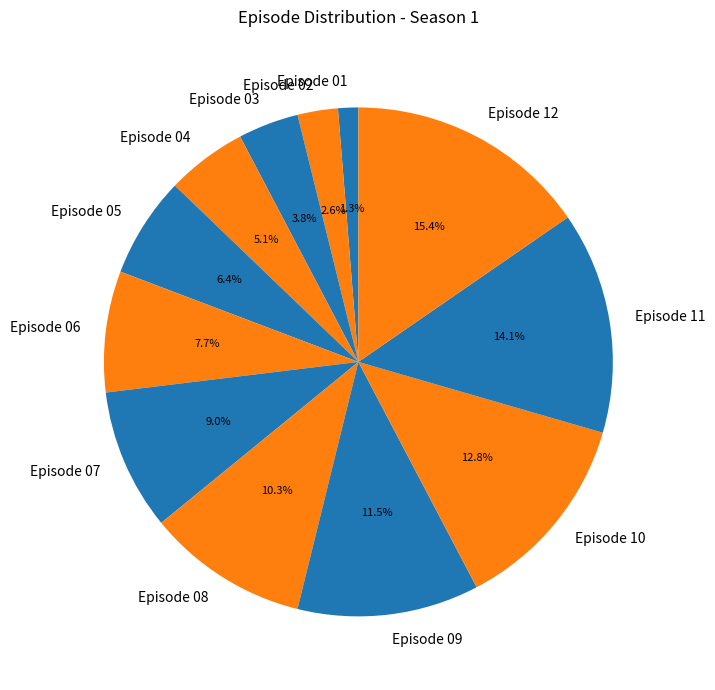

How many slices are in this pie chart?

12